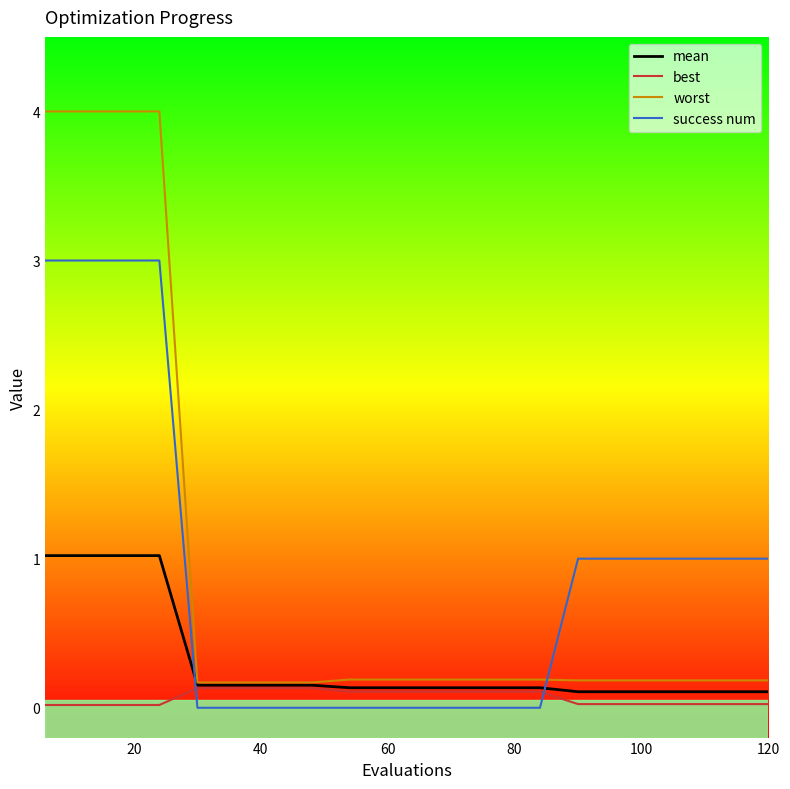

What is the greatest value displayed?

4.0